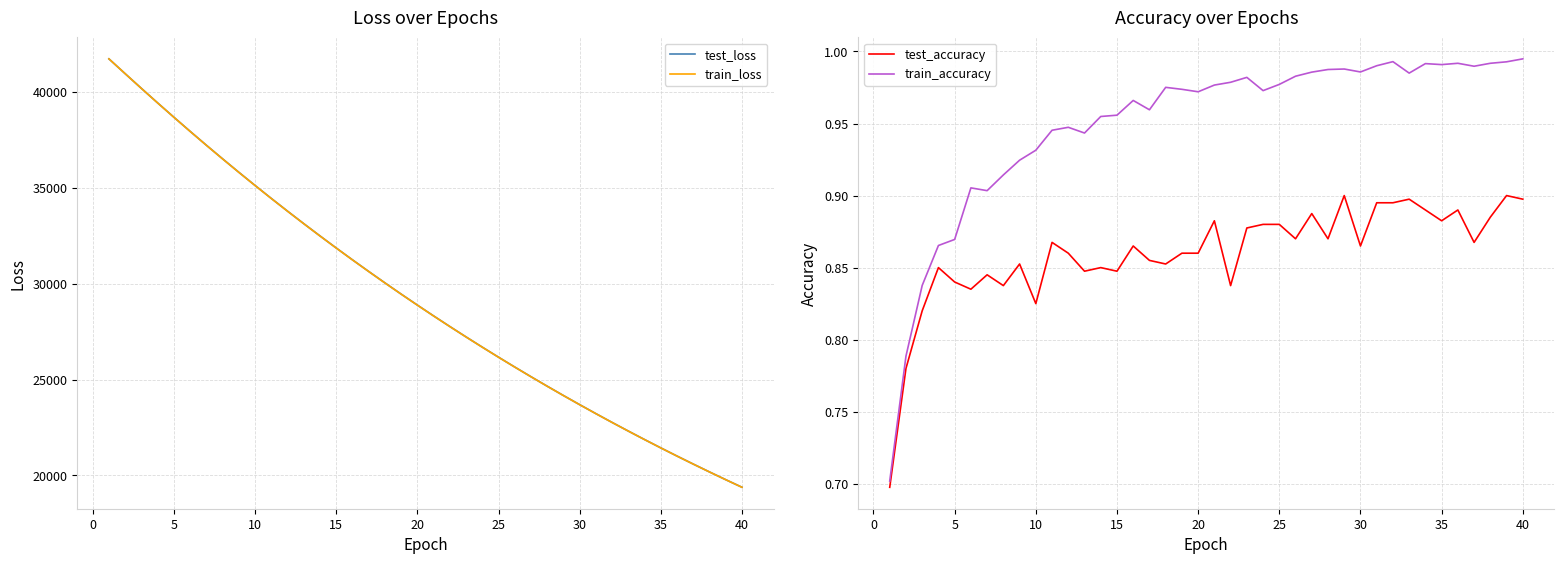

What is the highest value of the test_loss series?

41714.1